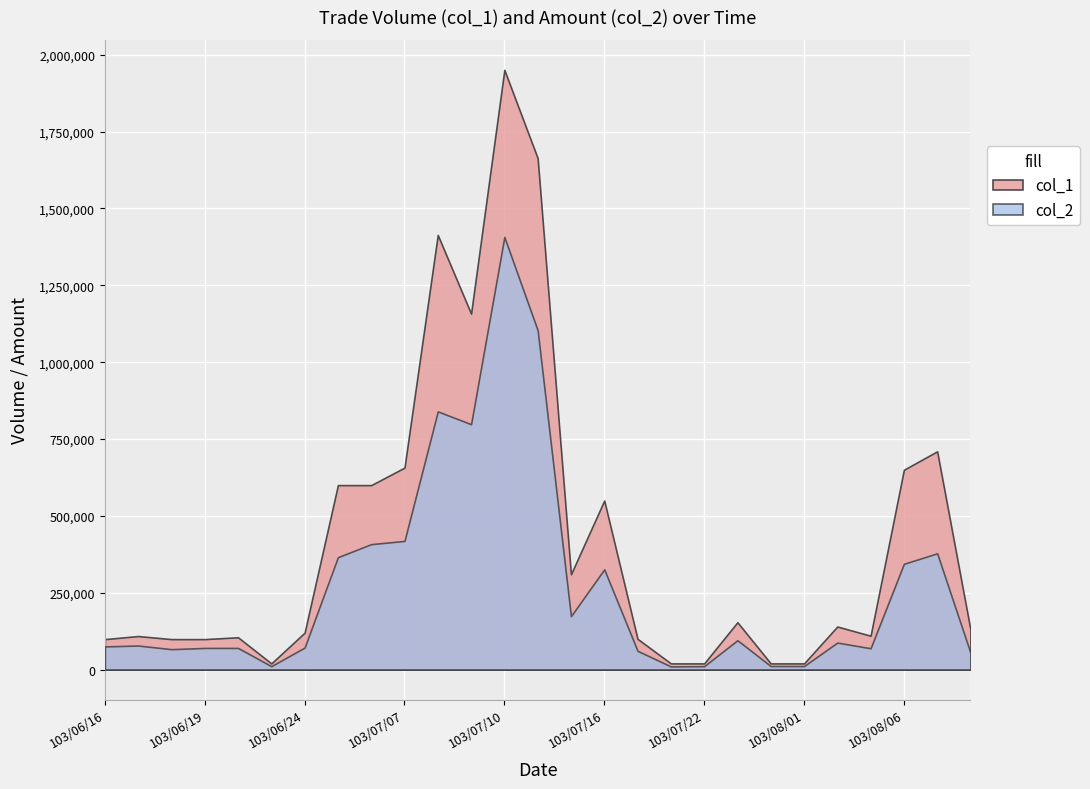

List the series in order of their peak value, lowest first.

col_2, col_1